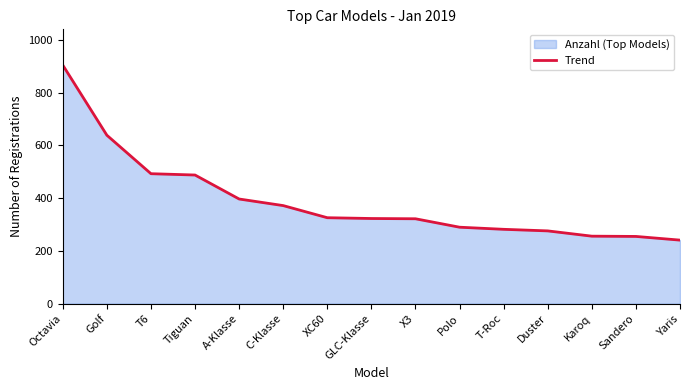

List the labels in order of value, smallest first.

Yaris, Sandero, Karoq, Duster, T-Roc, Polo, X3, GLC-Klasse, XC60, C-Klasse, A-Klasse, Tiguan, T6, Golf, Octavia